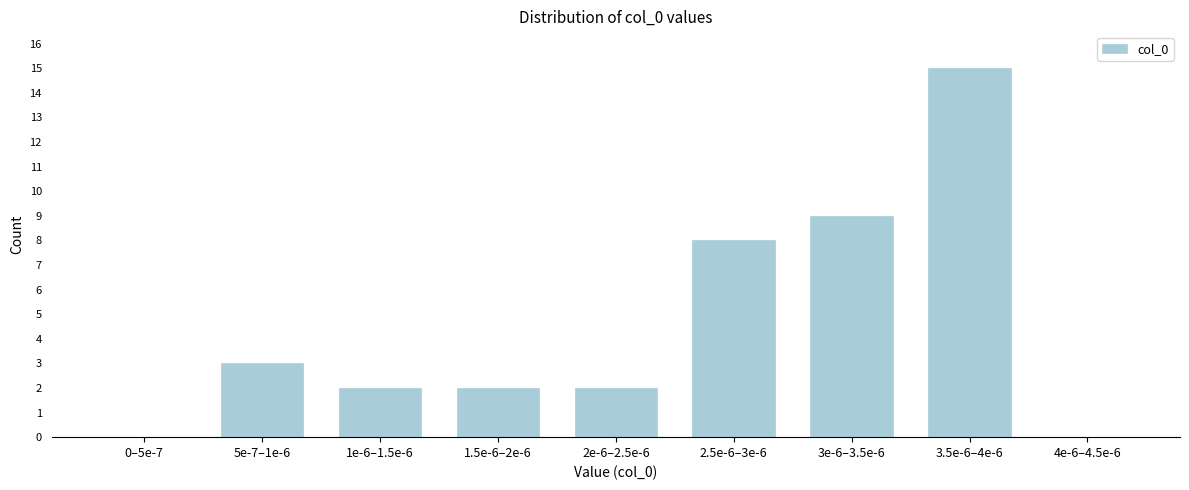

Reading left to right, list all the values displayed in this chart.

0–5e-7=0	5e-7–1e-6=3	1e-6–1.5e-6=2	1.5e-6–2e-6=2	2e-6–2.5e-6=2	2.5e-6–3e-6=8	3e-6–3.5e-6=9	3.5e-6–4e-6=15	4e-6–4.5e-6=0